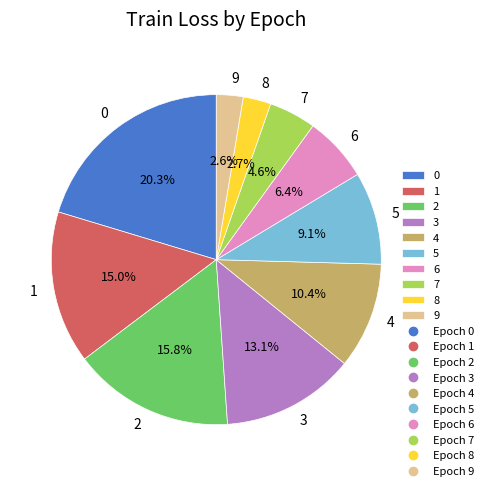

How many slices are in this pie chart?

10